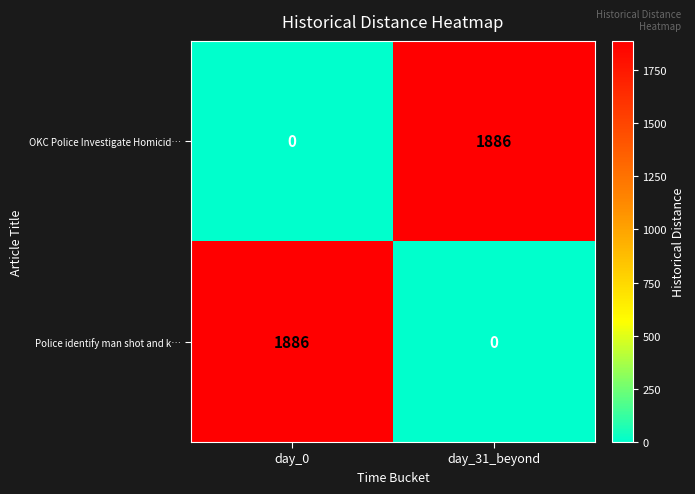

What is the maximum value for Police identify man shot and k…?

1886